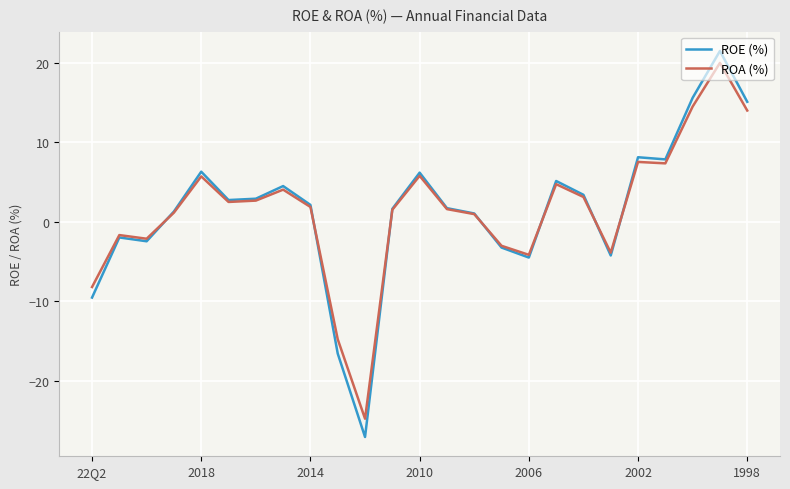

True or false: ROE (%) and ROA (%) cross at least once.

True